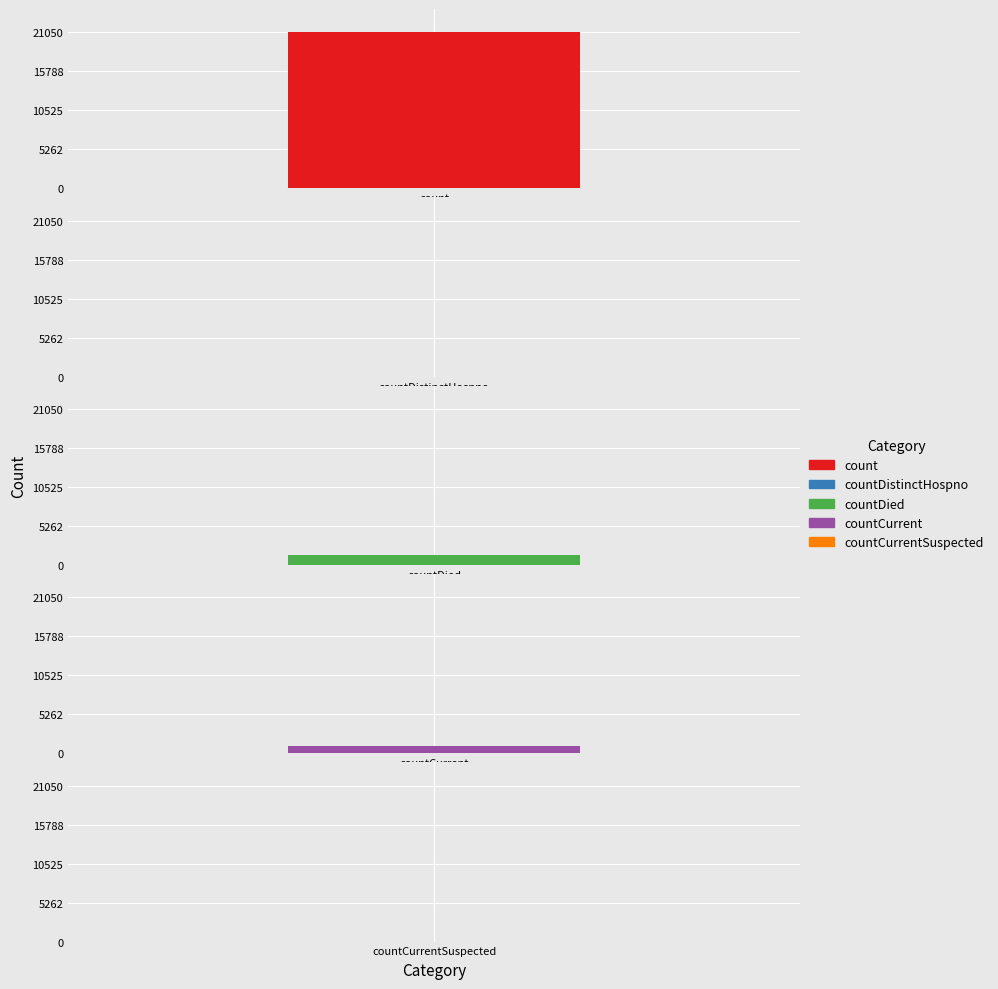

True or false: the data shows 0 at countCurrentSuspected.

True